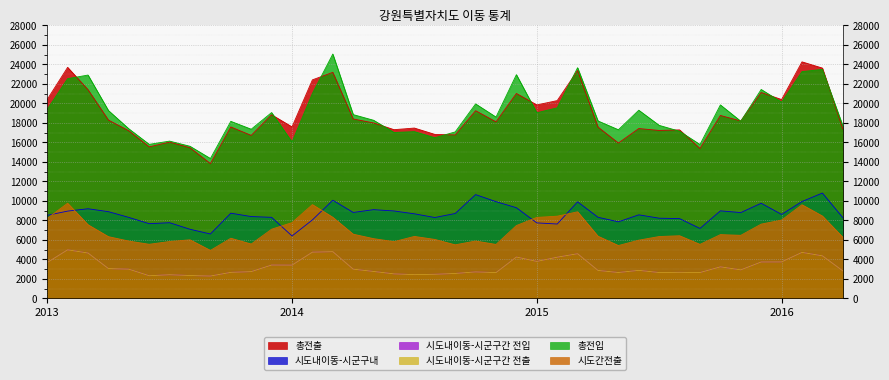

What is the smallest value displayed?

2294